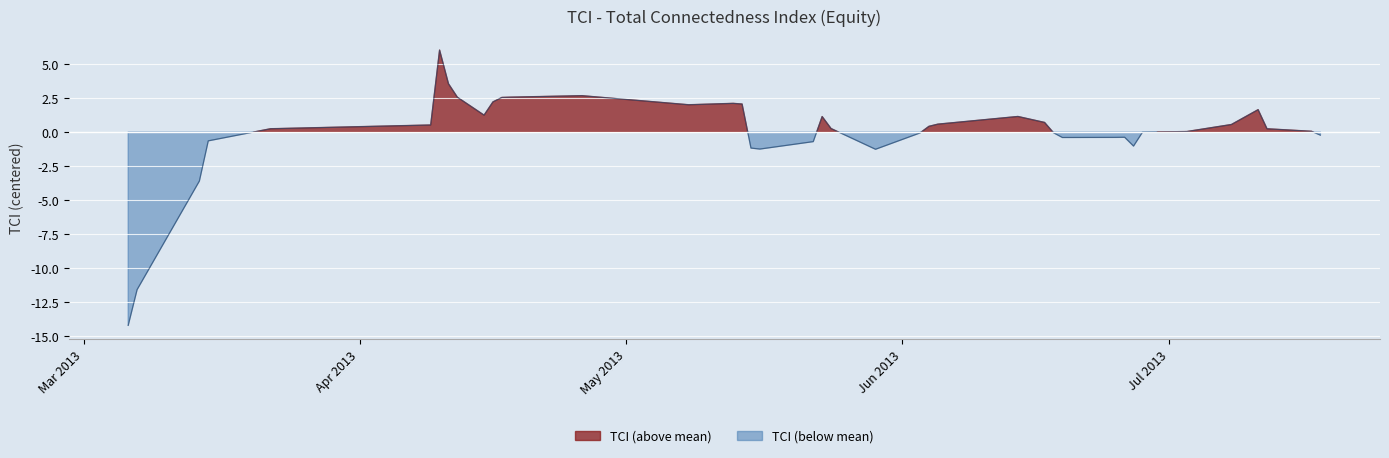

True or false: the data has more than 1 interior local peaks.

True